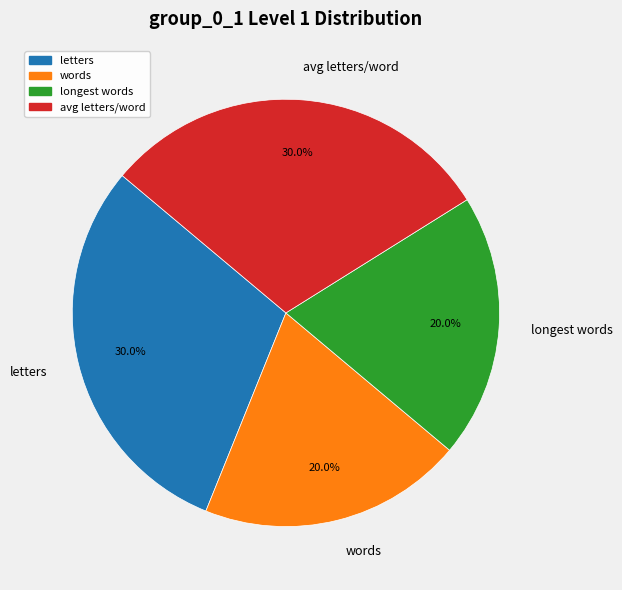

How many segments does this pie chart have?

4